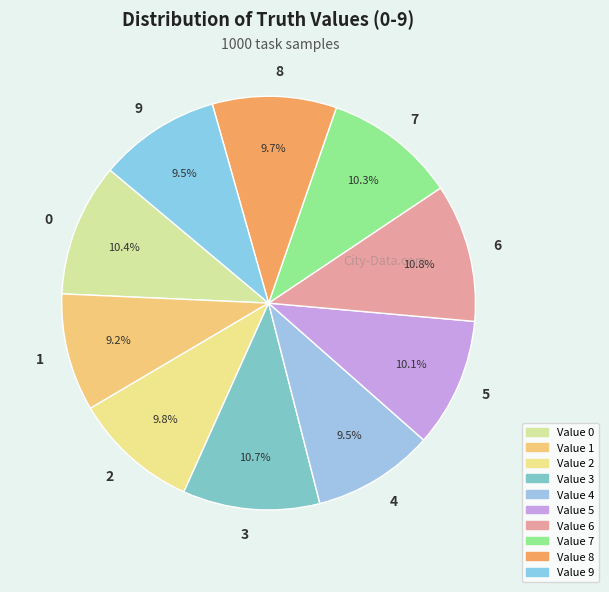

Approximately how many times larger is the value at 3 compared to 0?

1.0